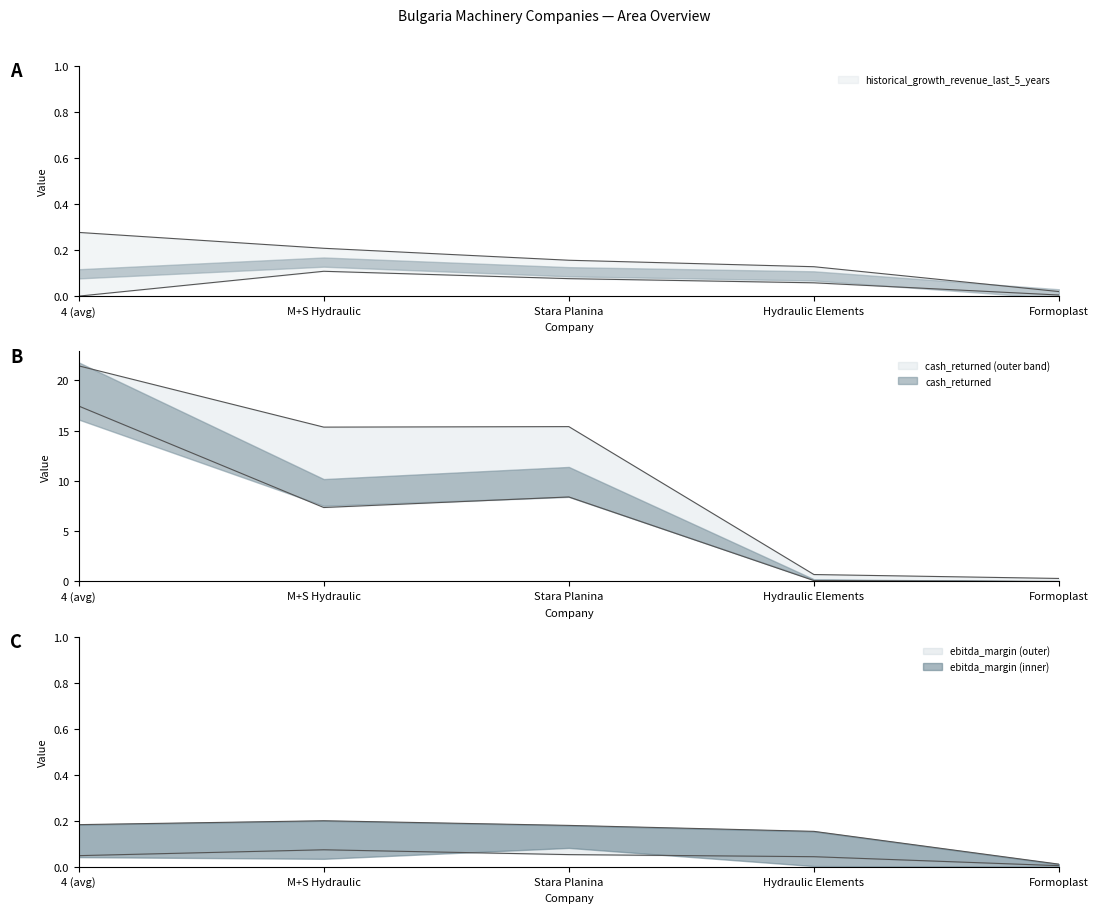

What is the label of the 4th point from the left?

Hydraulic Elements